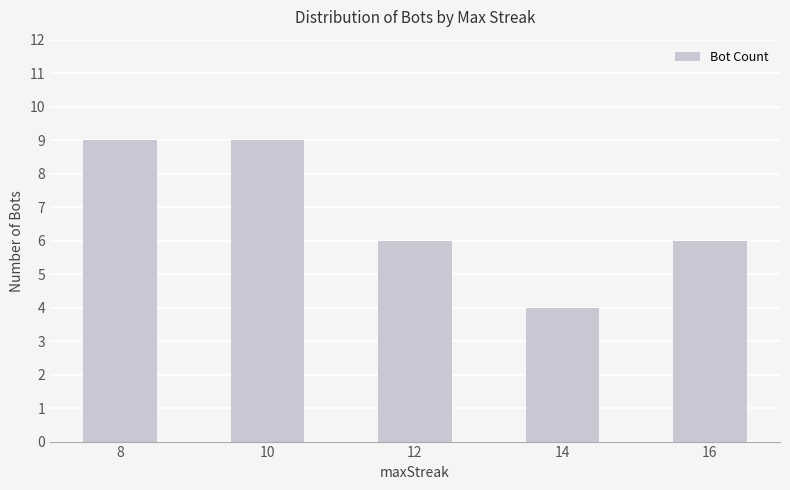

What is the maximum value shown in the chart?

9